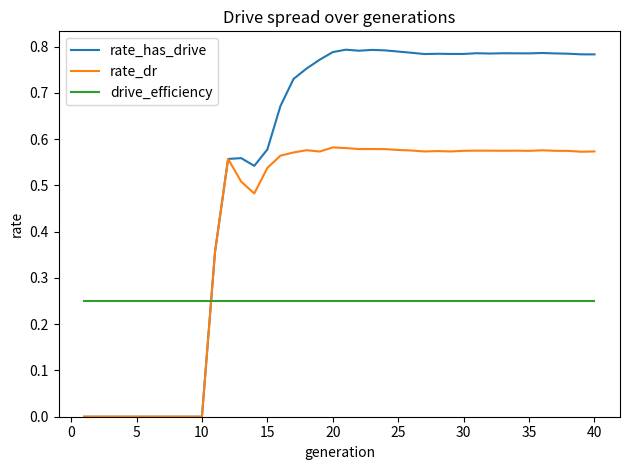

True or false: drive_efficiency and rate_dr intersect in this chart.

True